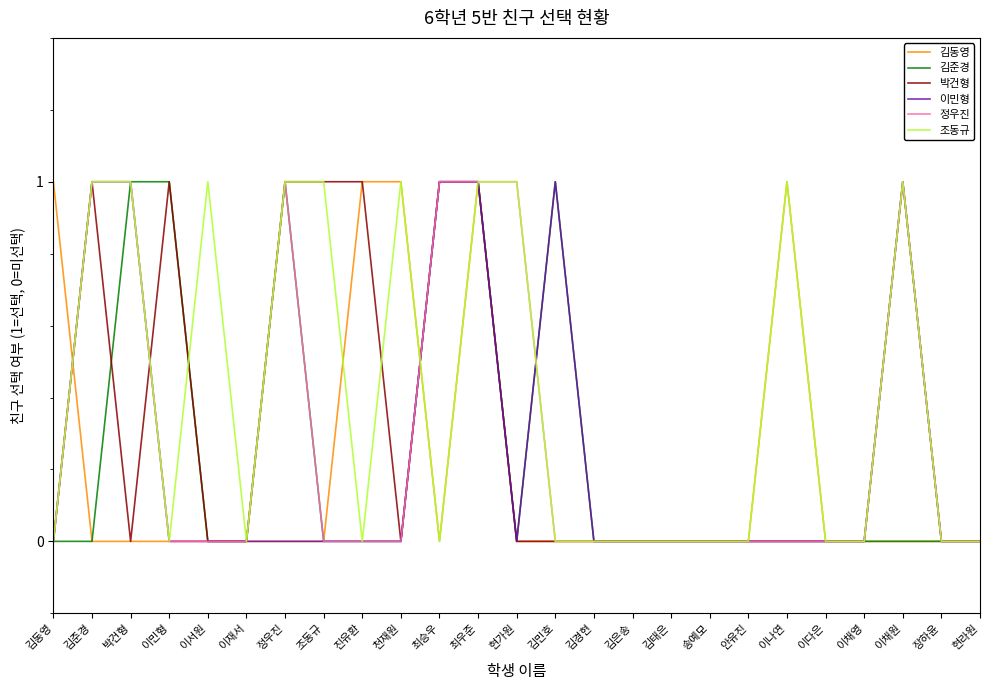

How many 정우진 values are between 0 and 1?

25